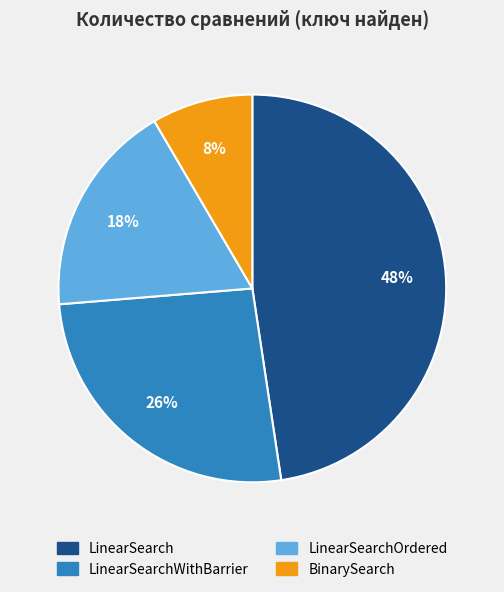

To the nearest percent, what is the average slice percentage?

25%